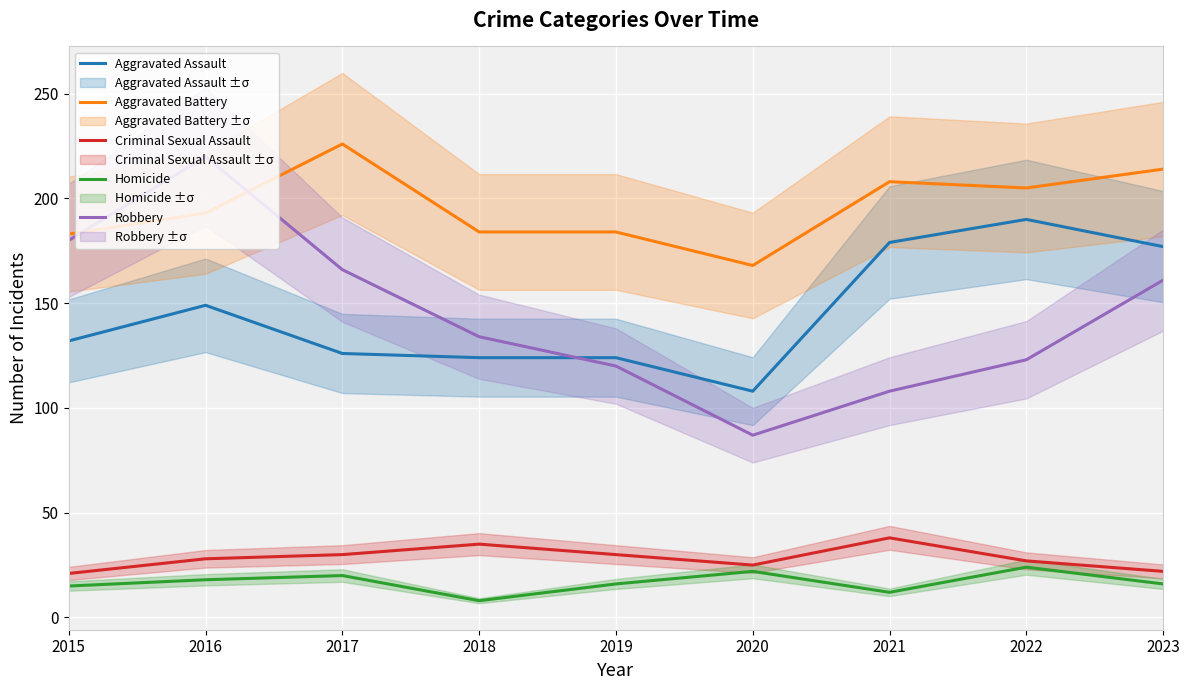

The Aggravated Battery series shows 57 at 2017. True or false?

False